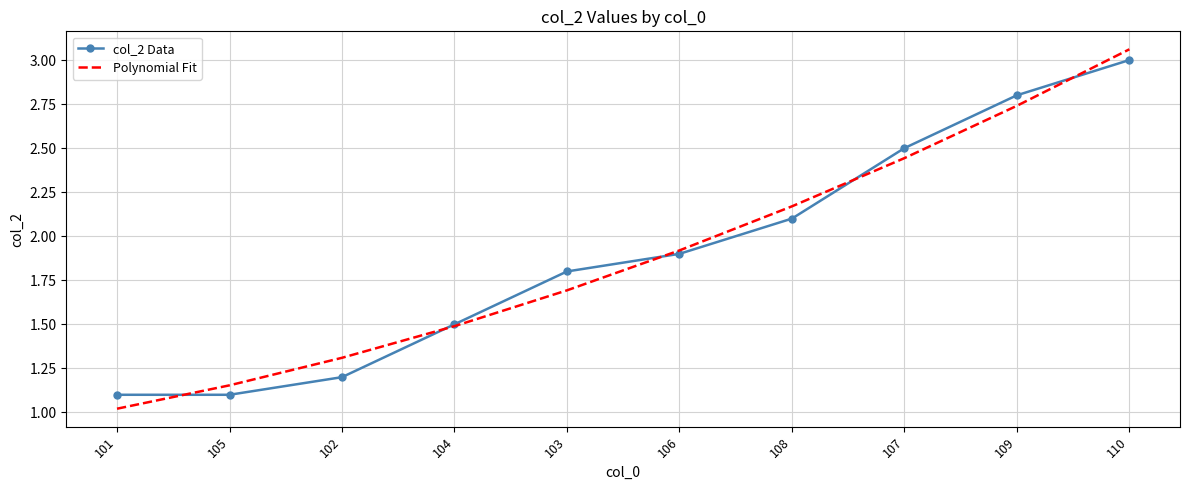

What position from the right is 110?

1